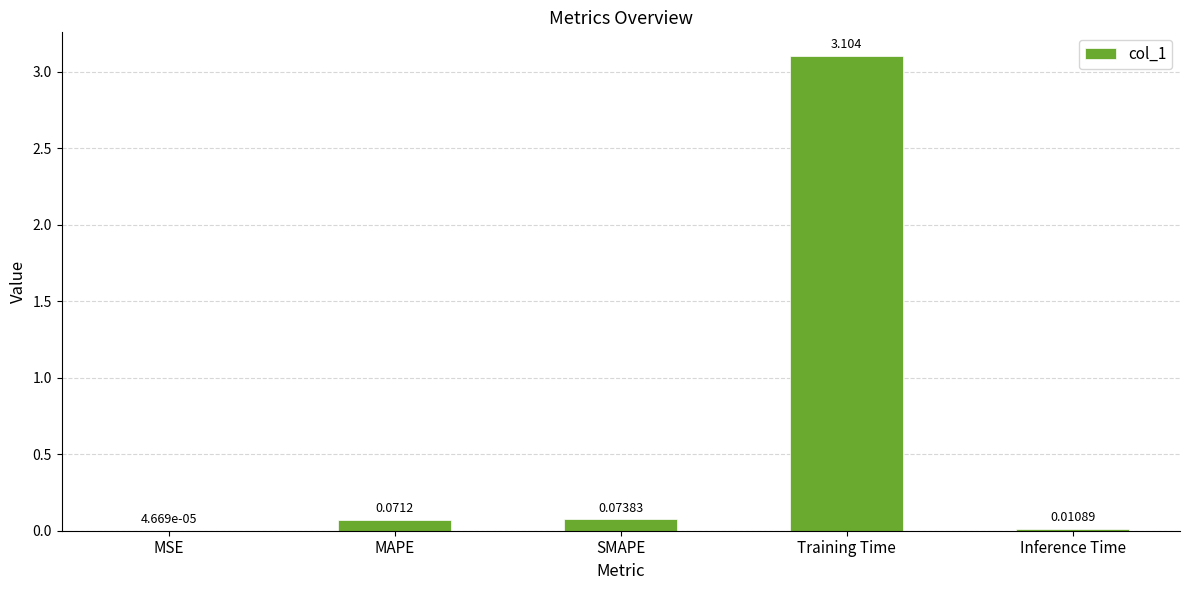

Does the chart contain stacked bars?

No